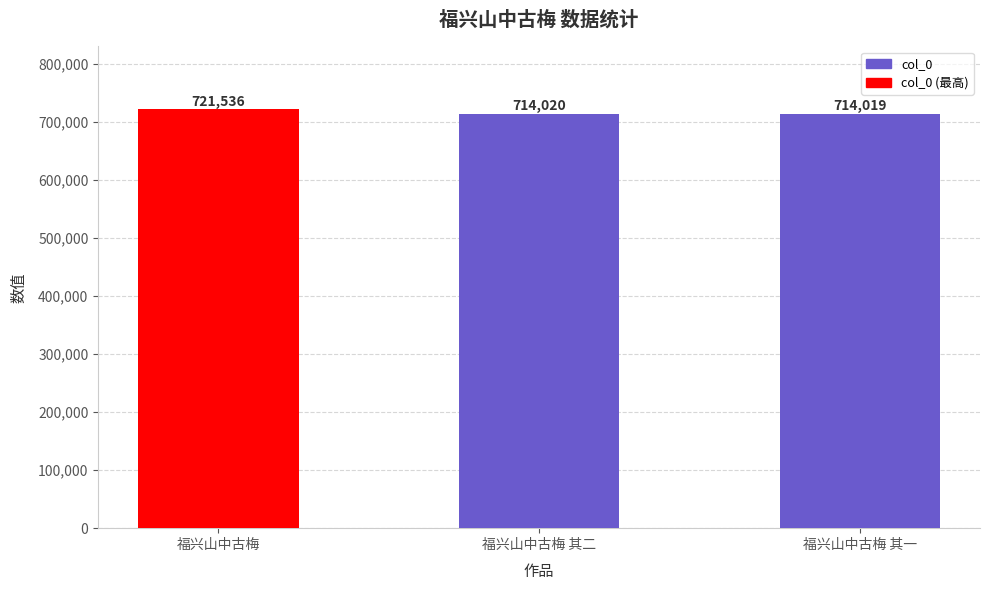

Between 福兴山中古梅 其二 and 福兴山中古梅, which is larger?

福兴山中古梅